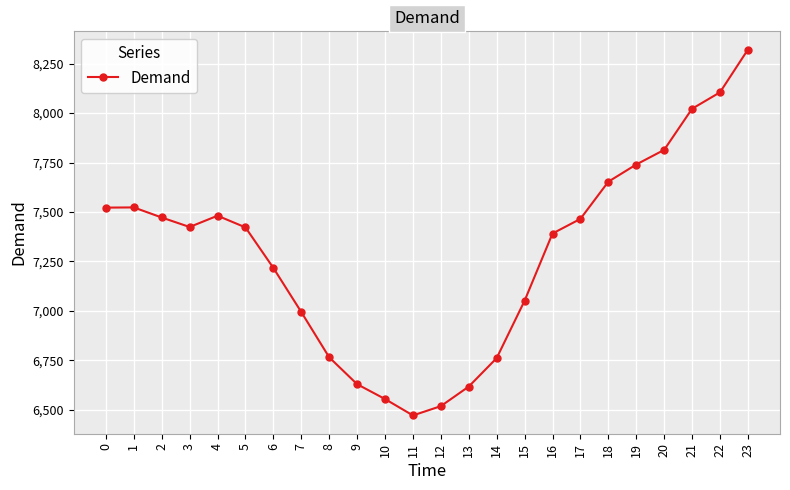

What is the difference between the maximum and minimum values?

1850